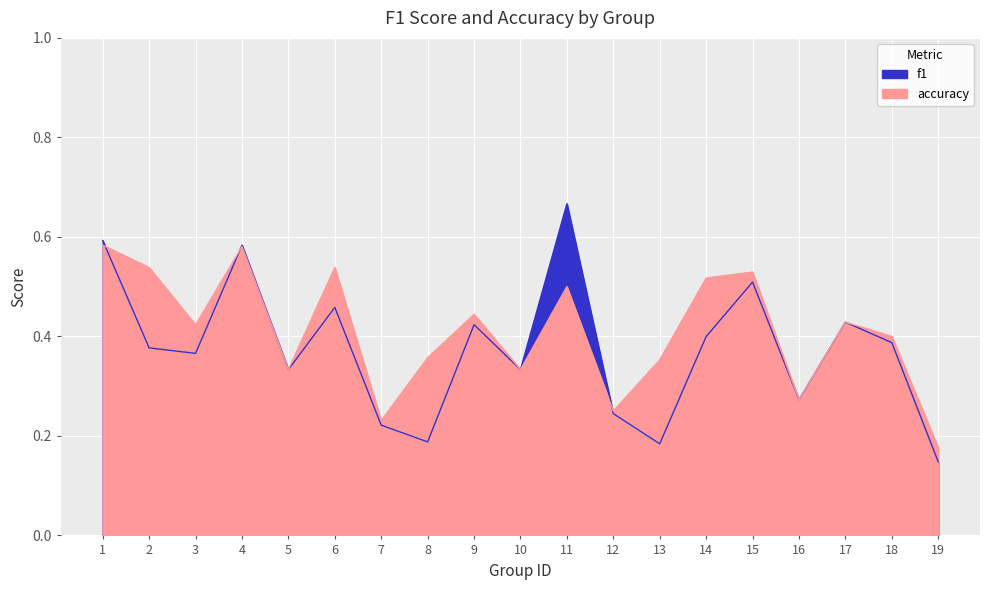

How many series are shown in this chart?

2